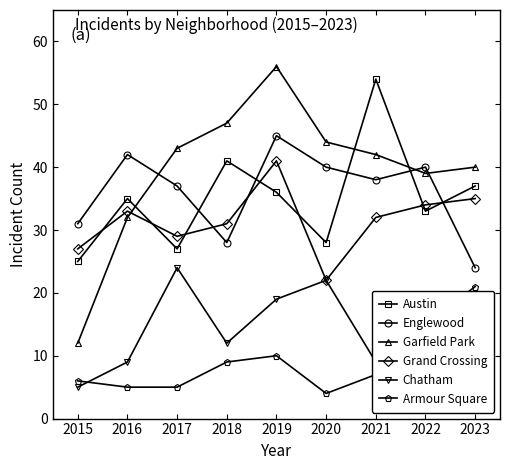

Read the Englewood value at 2017.

37